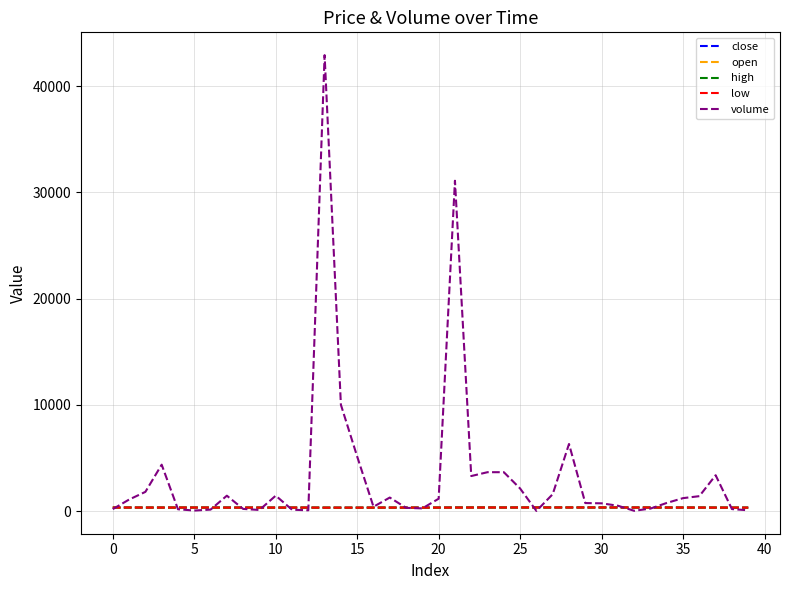

Which series has the widest spread of values?

volume